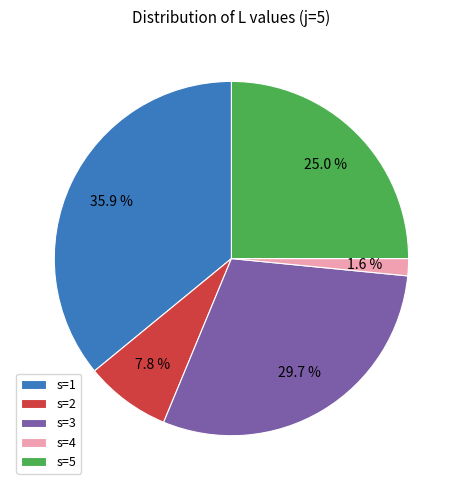

What is the smallest slice in the pie chart?

s=4